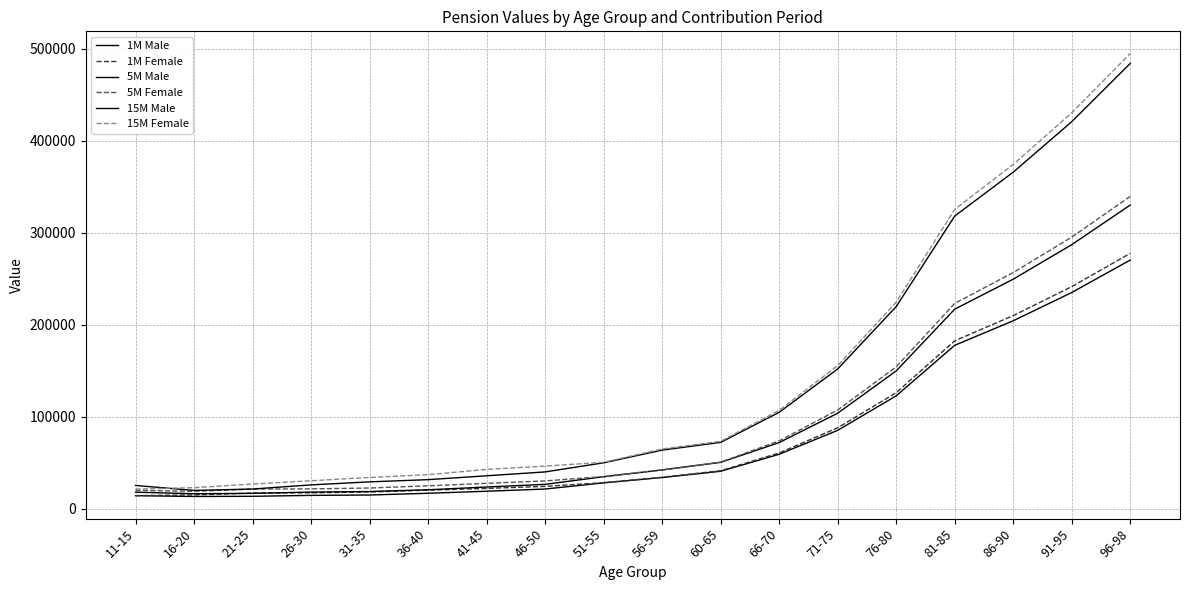

Does the chart display data point markers on the line(s)?

No